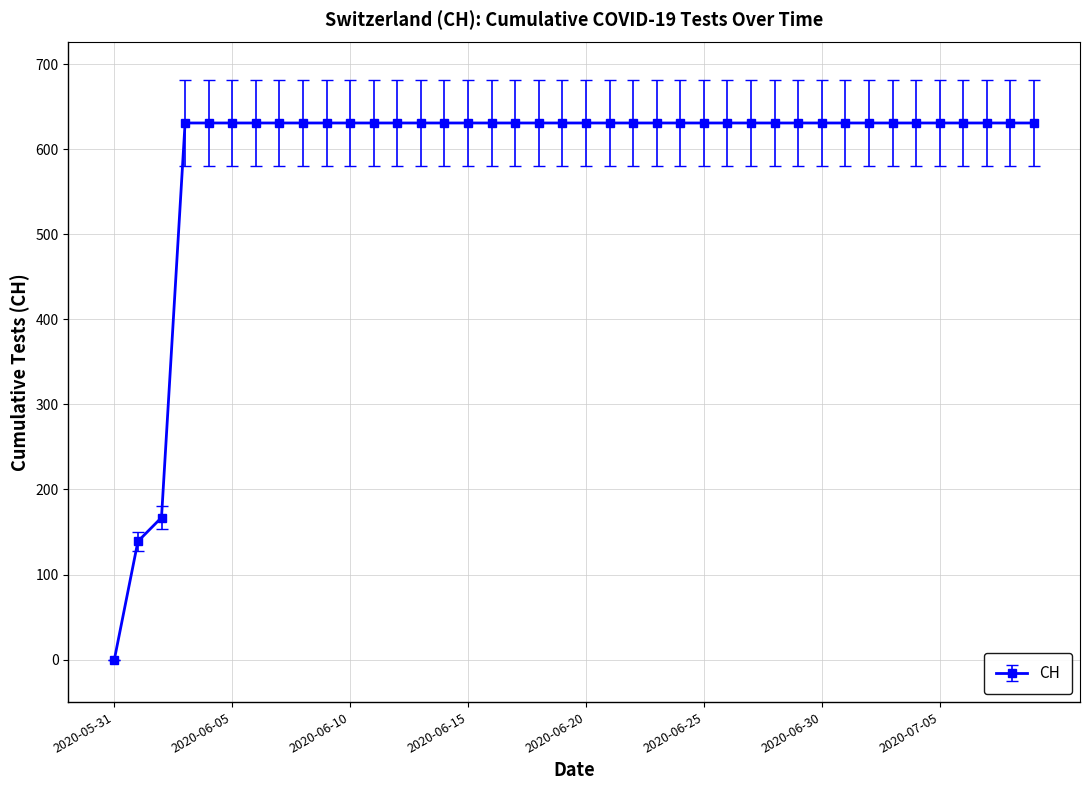

What is the value of the 36th point from the left?

631